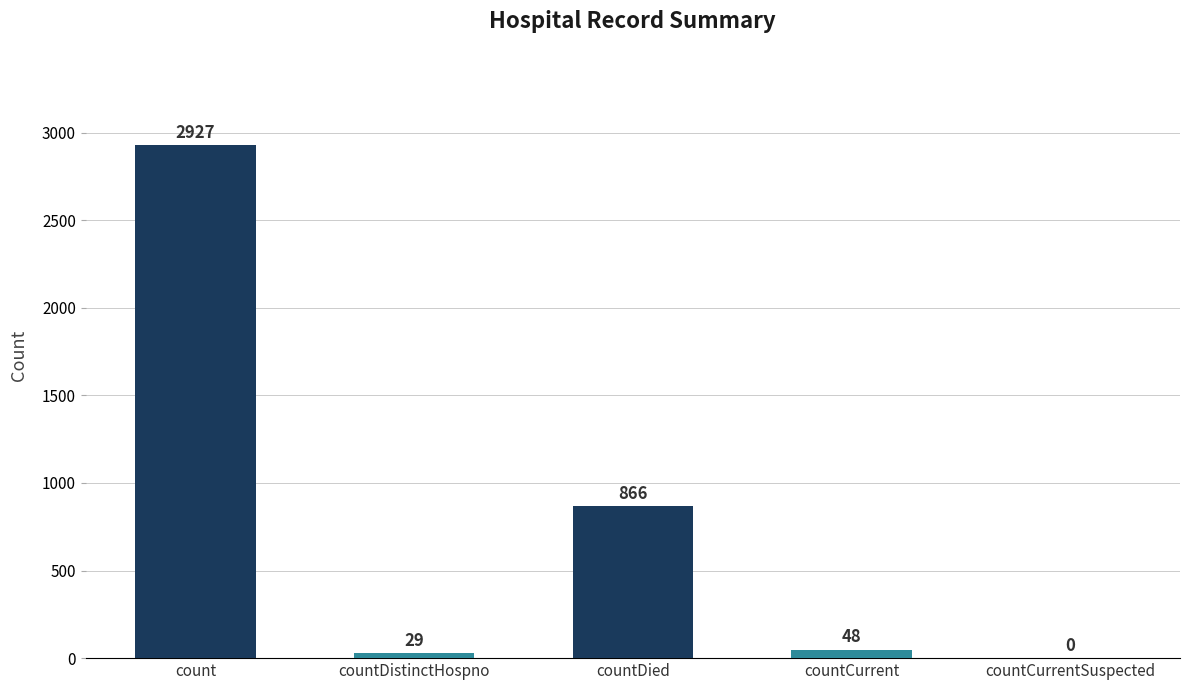

What is the average value?

774